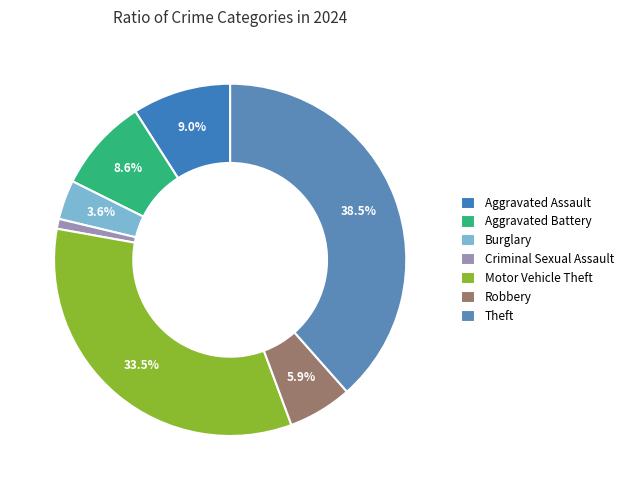

How many segments does this pie chart have?

7